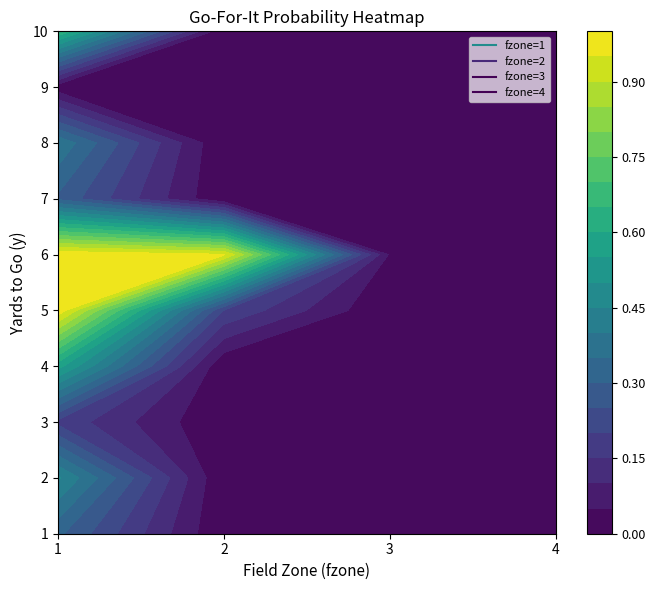

What is the difference between the maximum and minimum values in the 5 series?

1.0